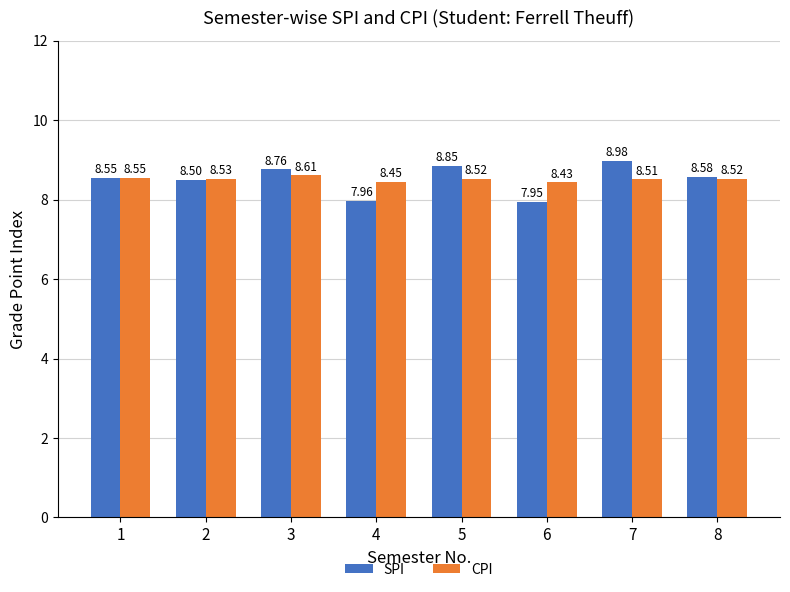

Is the value of SPI at 7 greater than the value of CPI at 2?

Yes